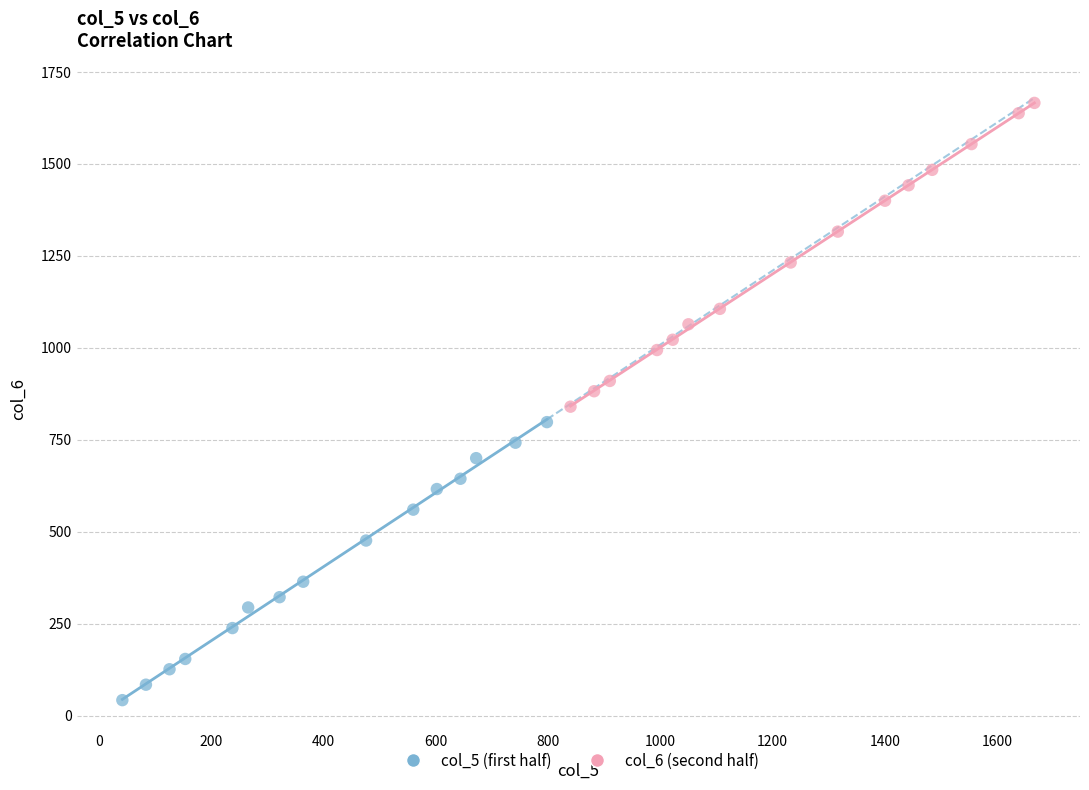

Which series reaches the minimum Y coordinate?

col_5 (first half)